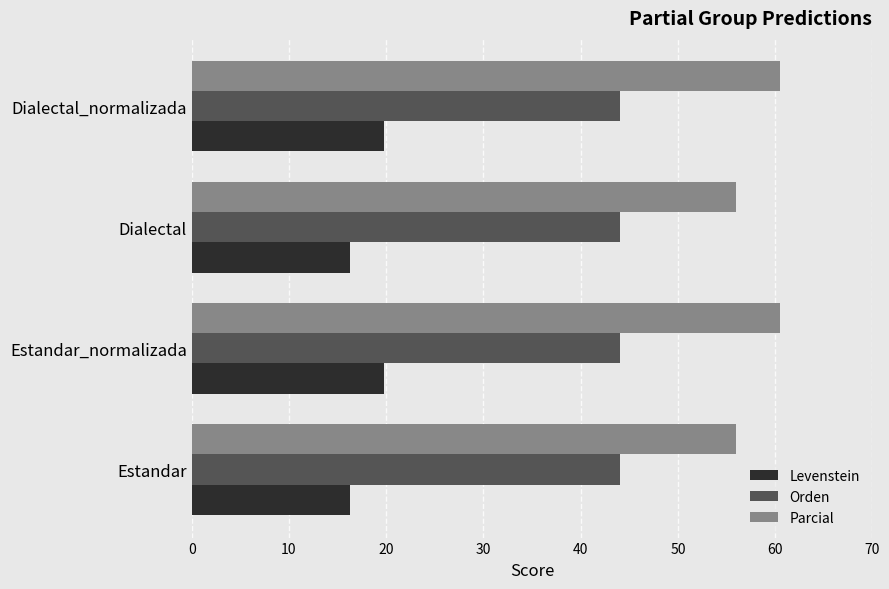

List the series in order of their peak value, lowest first.

Levenstein, Orden, Parcial